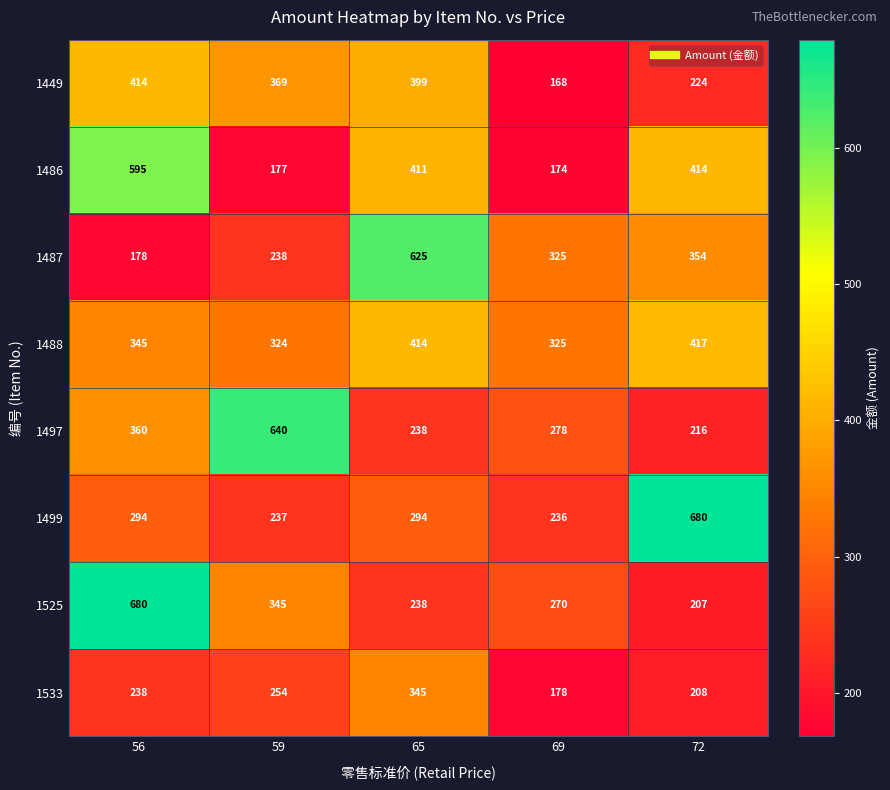

Read the 1449 value at 56, to the nearest 50.

400